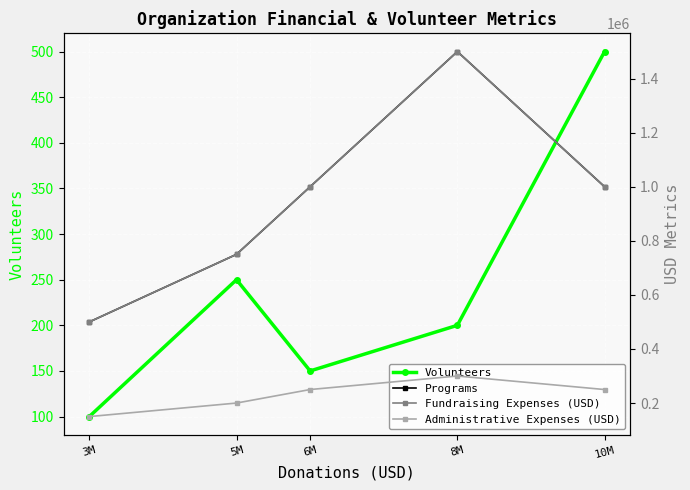

What is the sum of the Fundraising Expenses (USD) values at 10M and 3M?

1500000